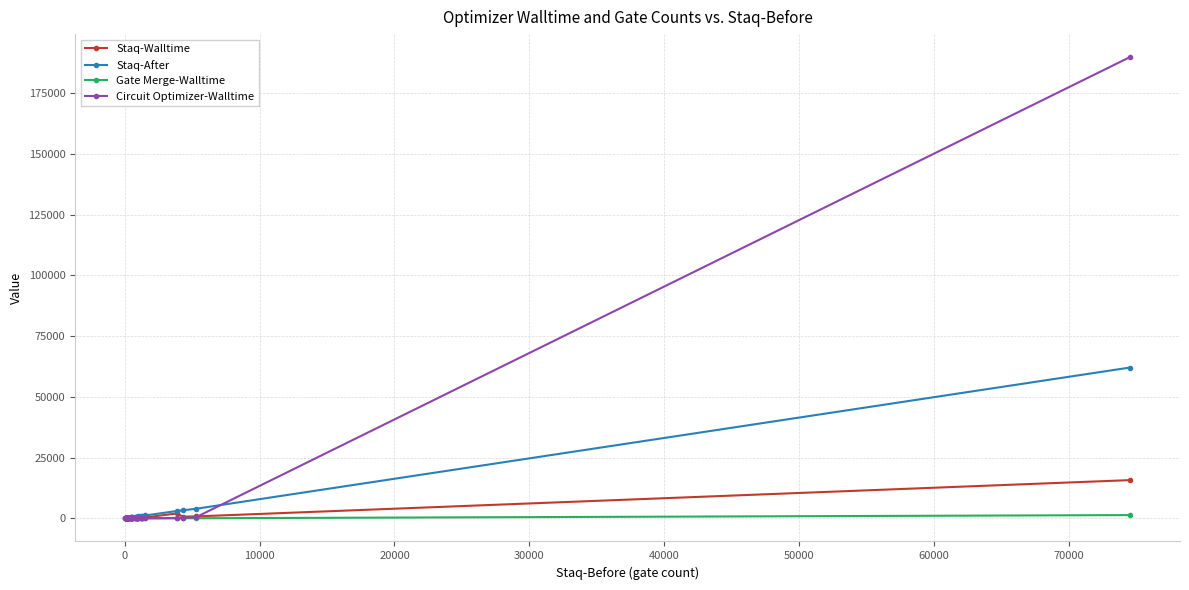

What is the maximum value shown in the chart?

189872.0